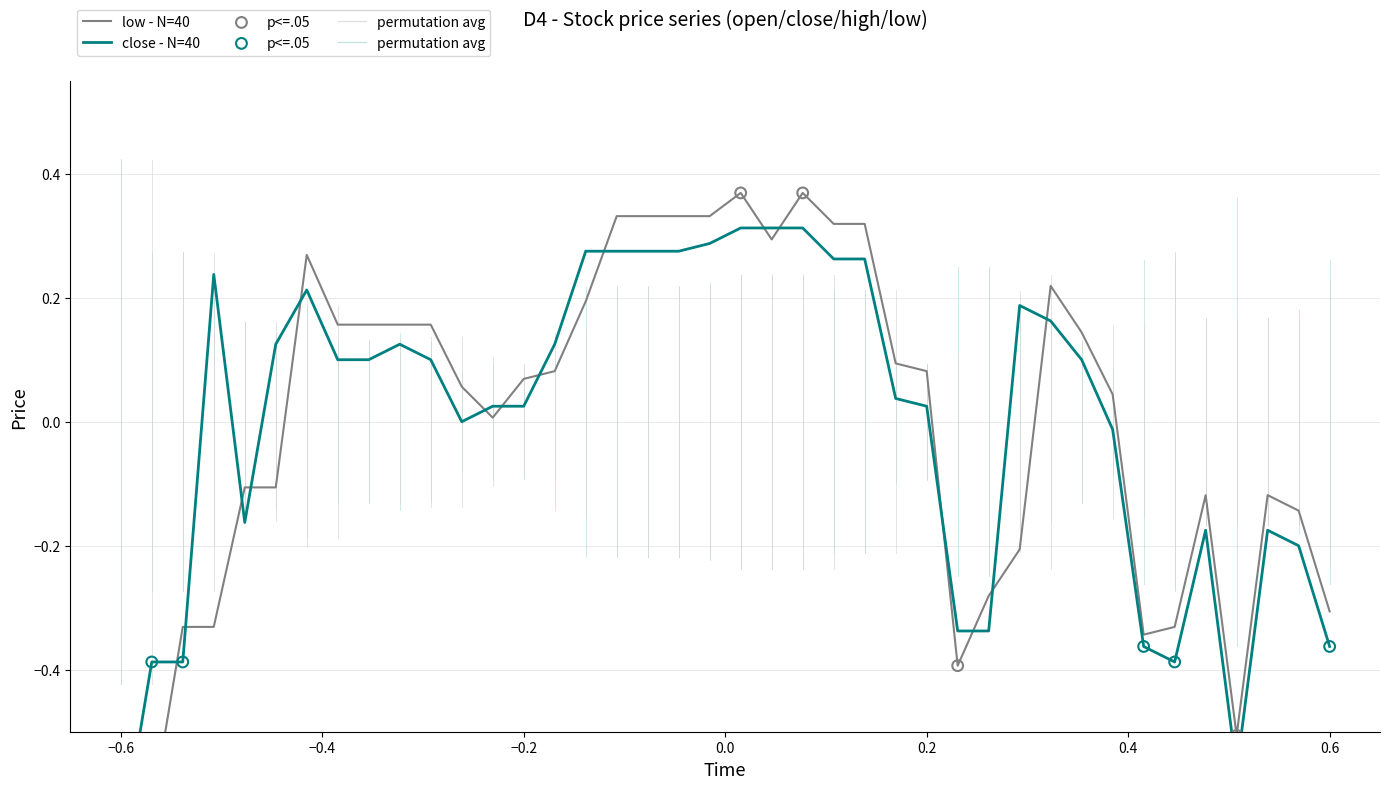

Which series has the widest spread of Y values?

low